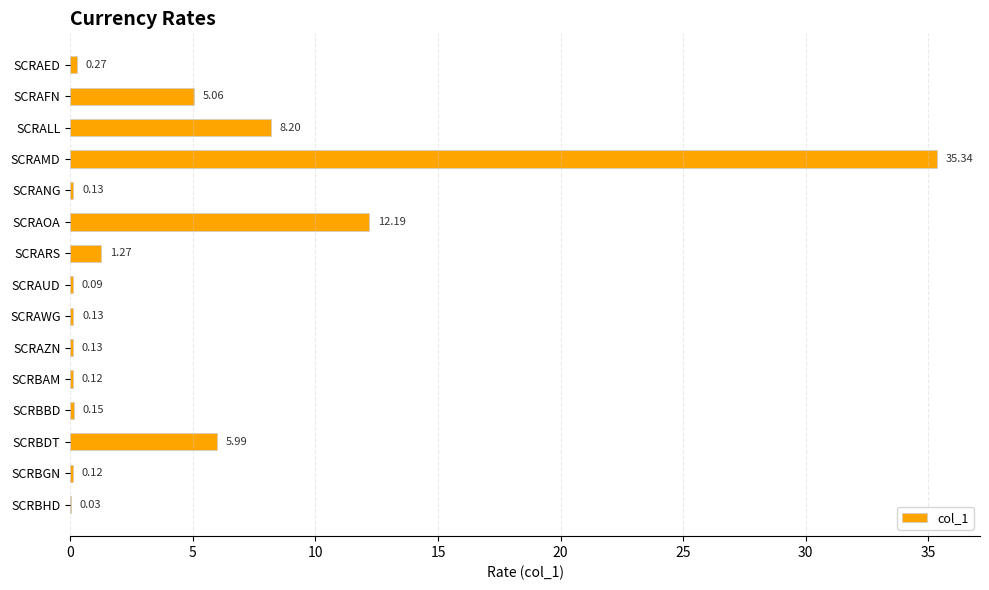

Where is the data nearest to the value 17?

SCRAOA